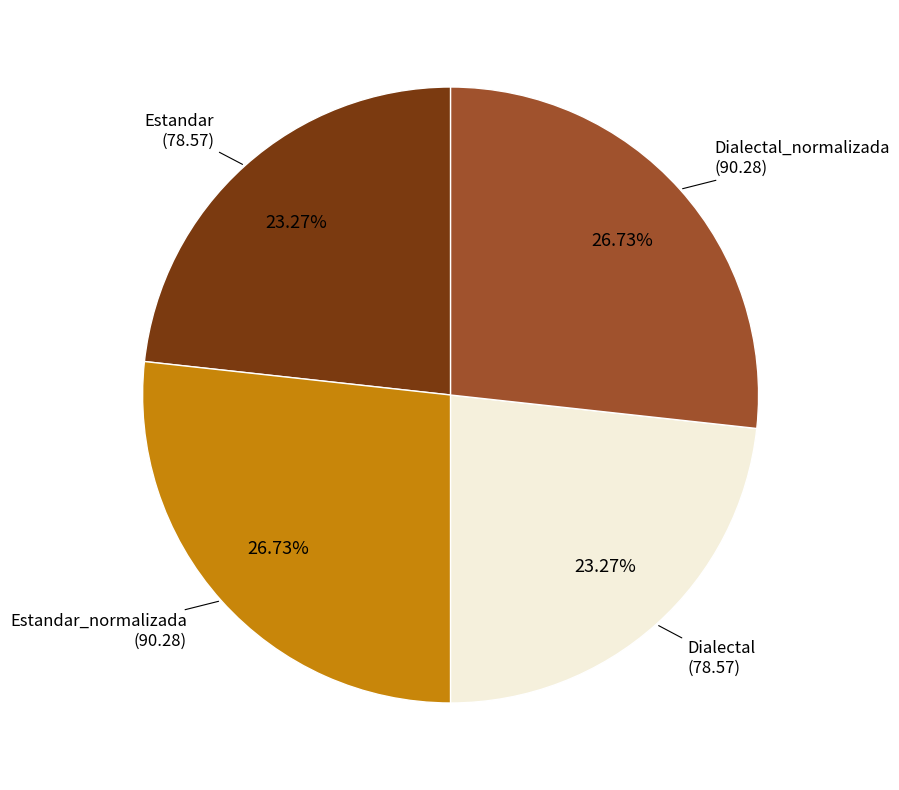

Count the number of slices in the pie.

4